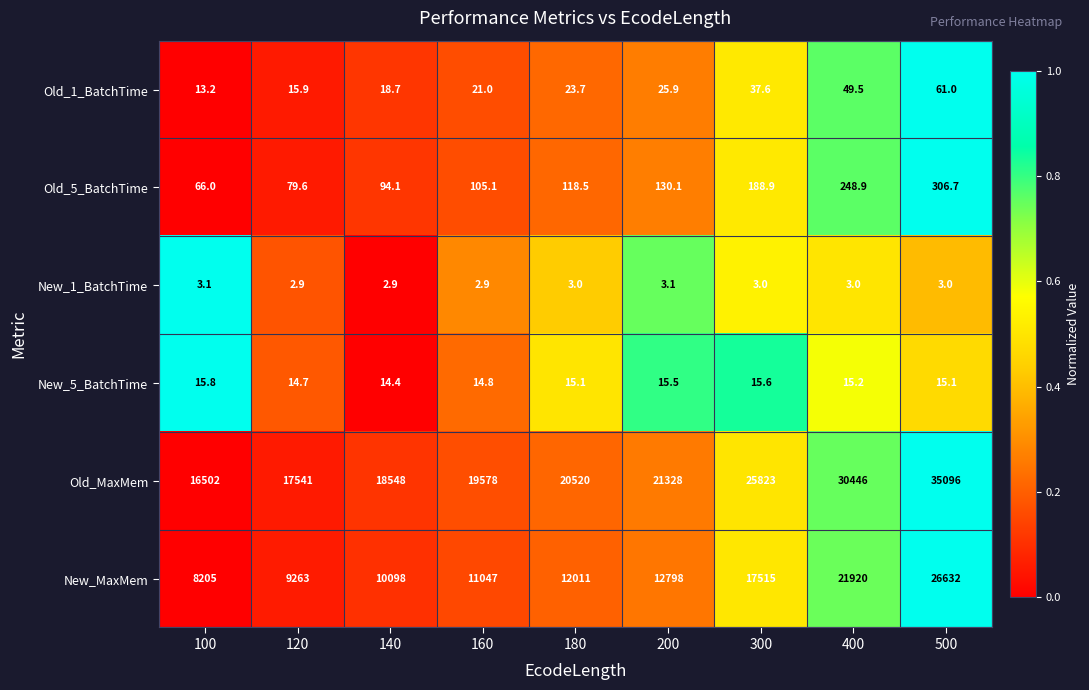

Rank the series by their maximum value, from highest to lowest.

Old_MaxMem, New_MaxMem, Old_5_BatchTime, Old_1_BatchTime, New_5_BatchTime, New_1_BatchTime